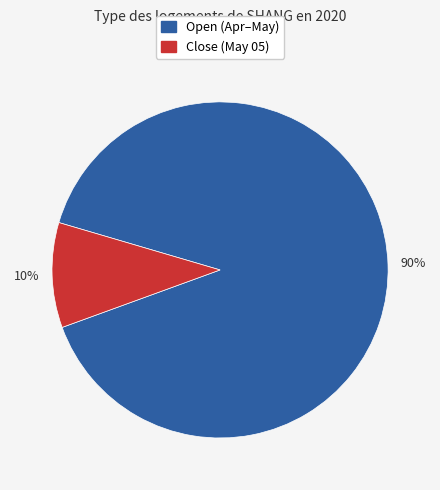

Is there a majority slice in this chart?

Yes